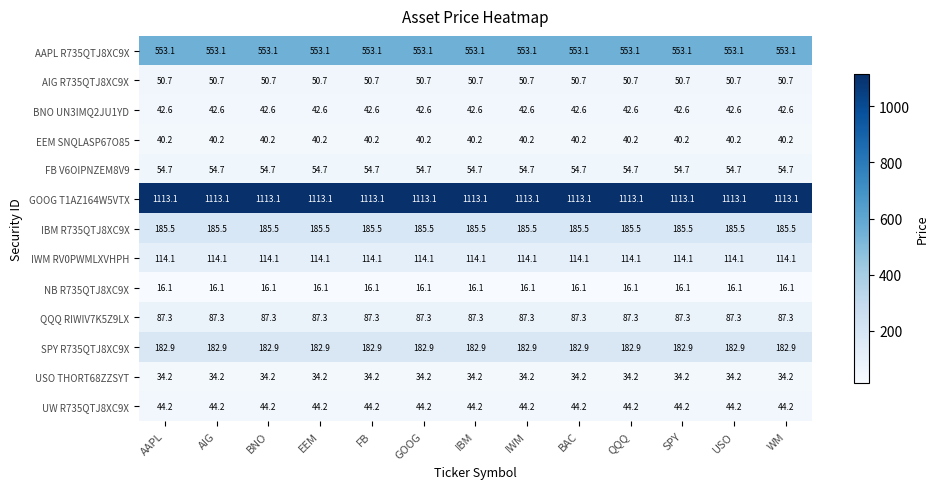

What is the smallest value displayed?

16.1